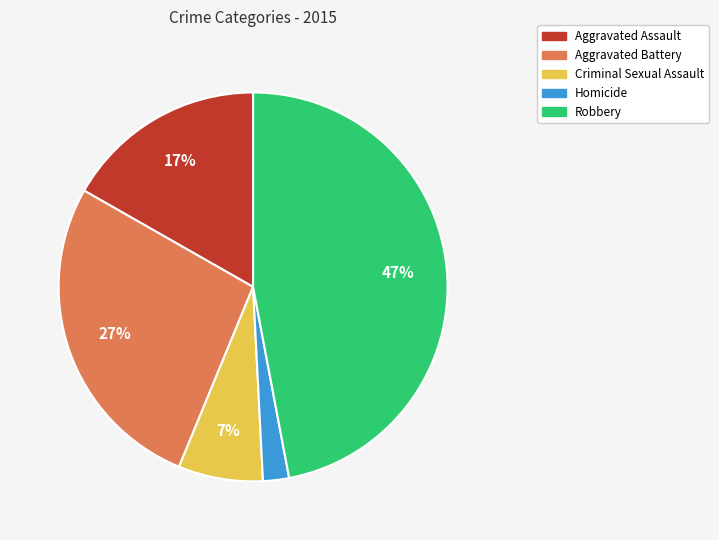

Is the sum of Homicide and Criminal Sexual Assault greater than half?

No